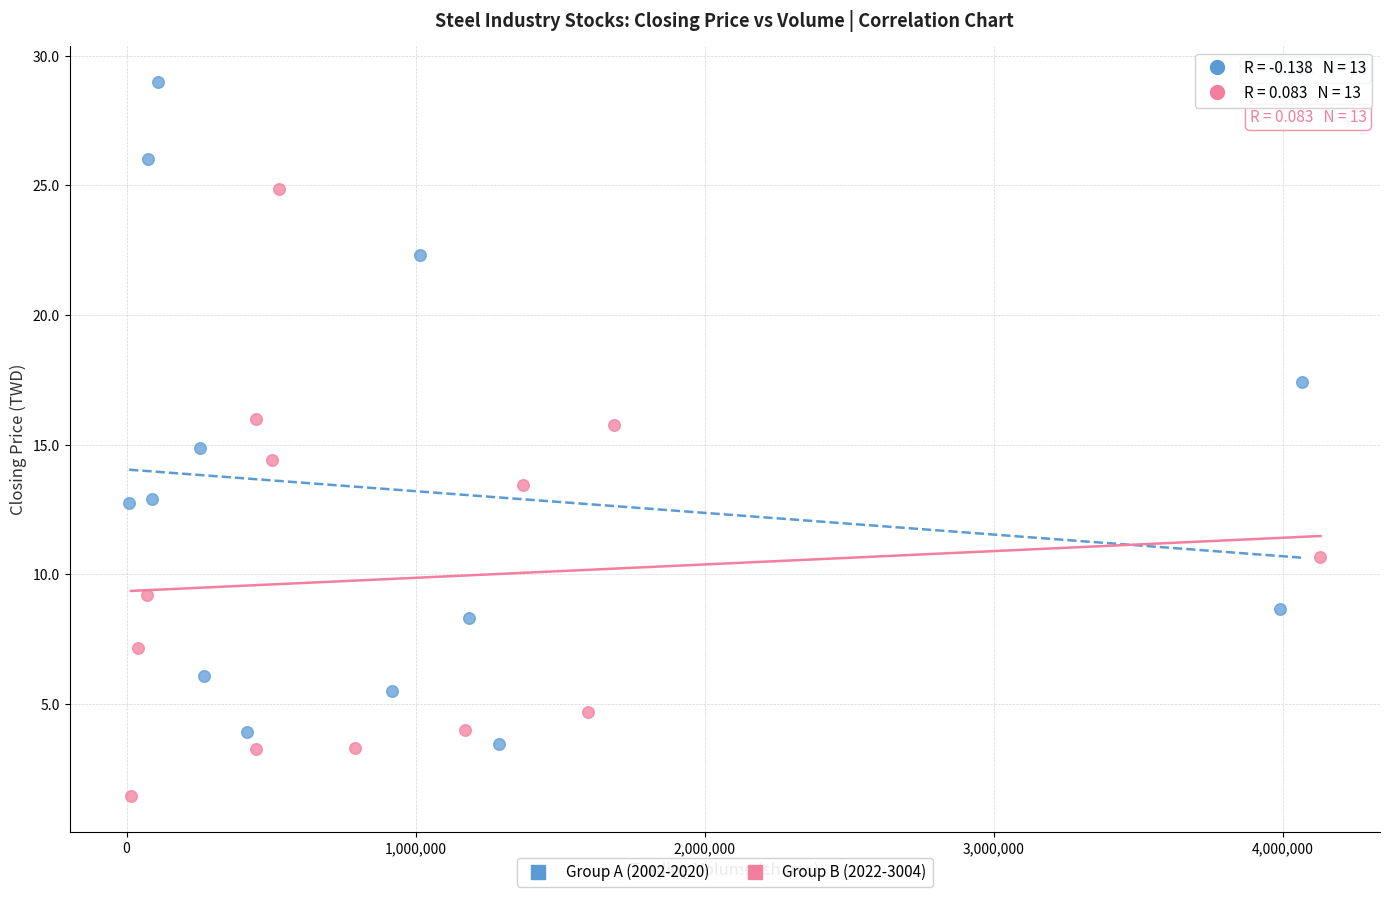

Which series contains the highest Y value?

Group A (2002-2020)